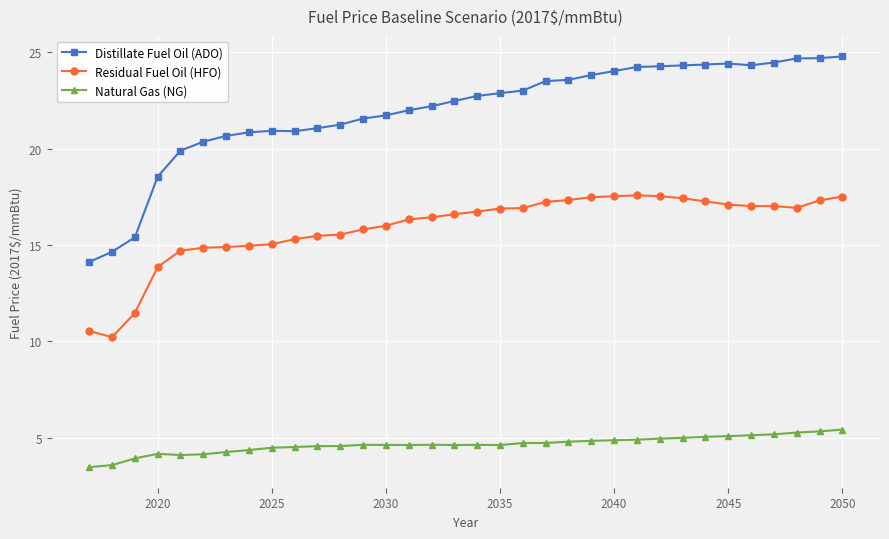

True or false: Natural Gas (NG) and Residual Fuel Oil (HFO) cross at least once.

False